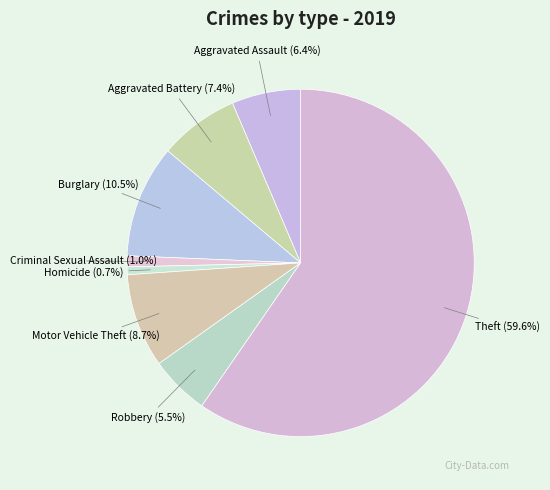

True or false: Criminal Sexual Assault accounts for 15% of the total.

False